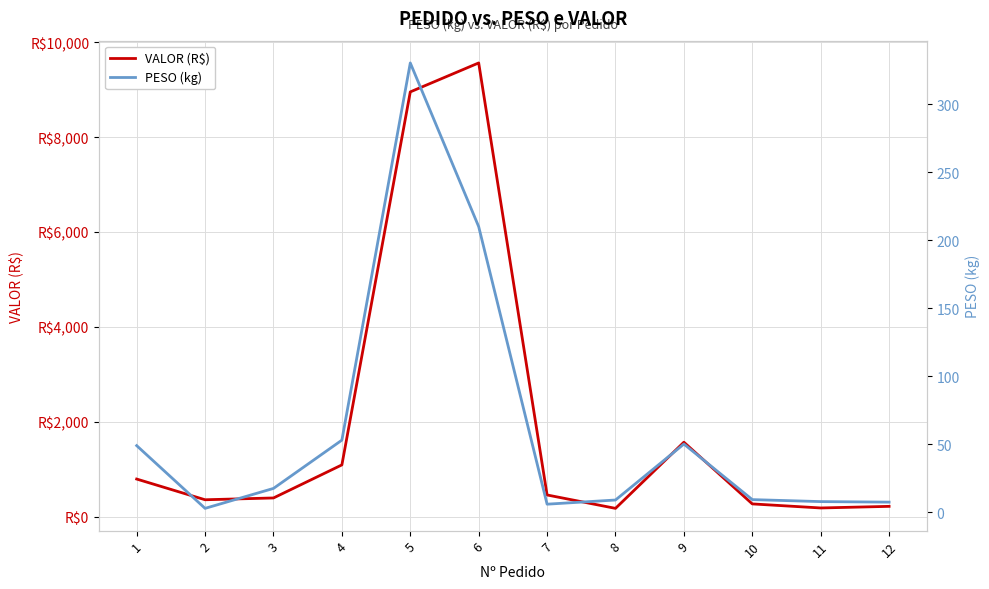

Does the chart display data point markers on the line(s)?

No